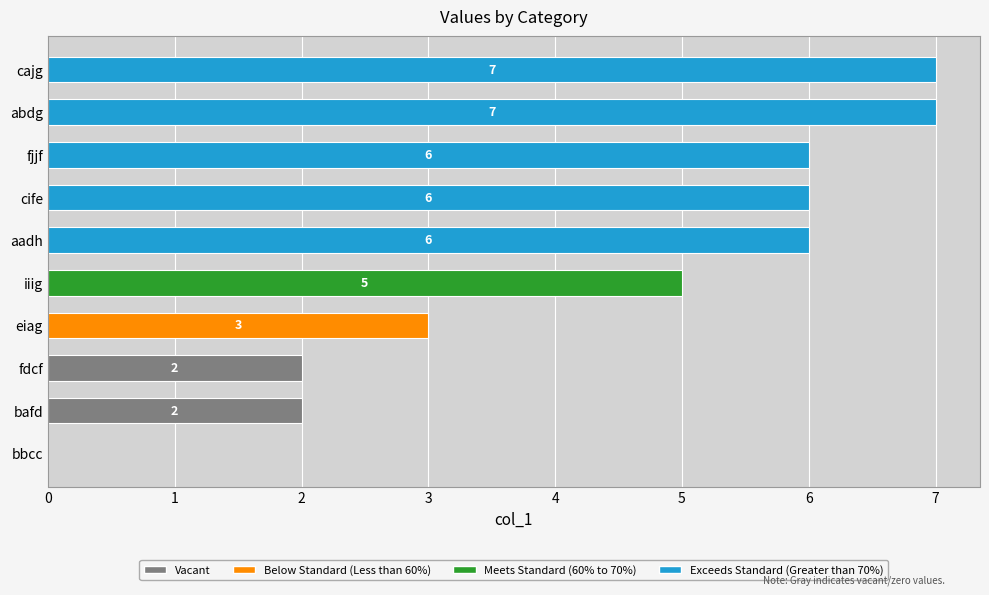

How many distinct data groups are displayed?

1